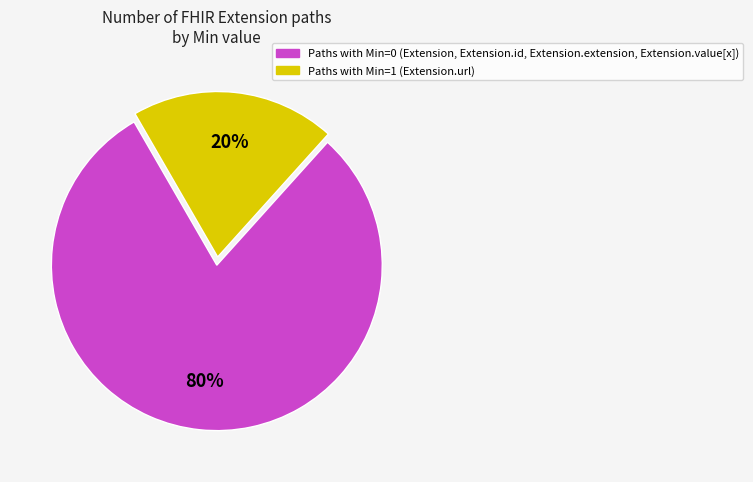

Is there any slice that represents more than half of the pie?

Yes